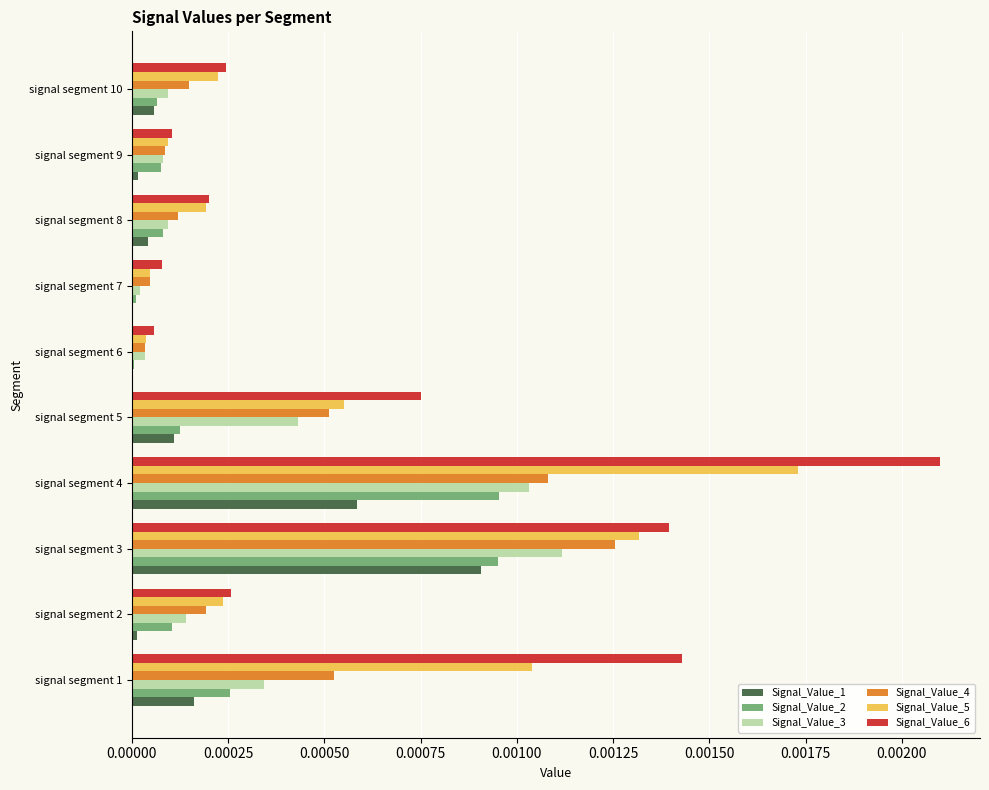

Which category has the highest value across all series?

signal segment 4